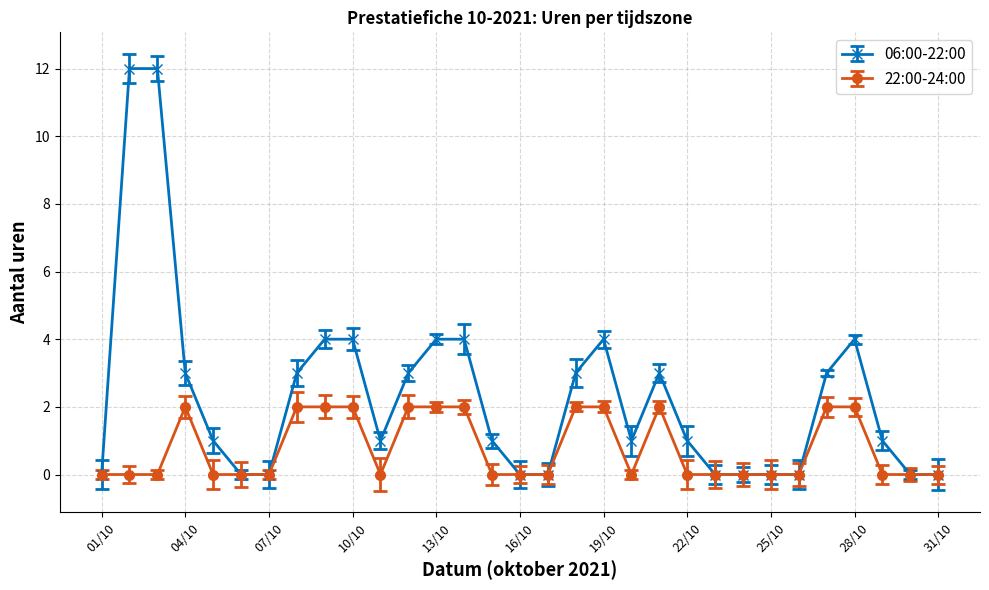

True or false: 06:00-22:00 and 22:00-24:00 intersect in this chart.

False